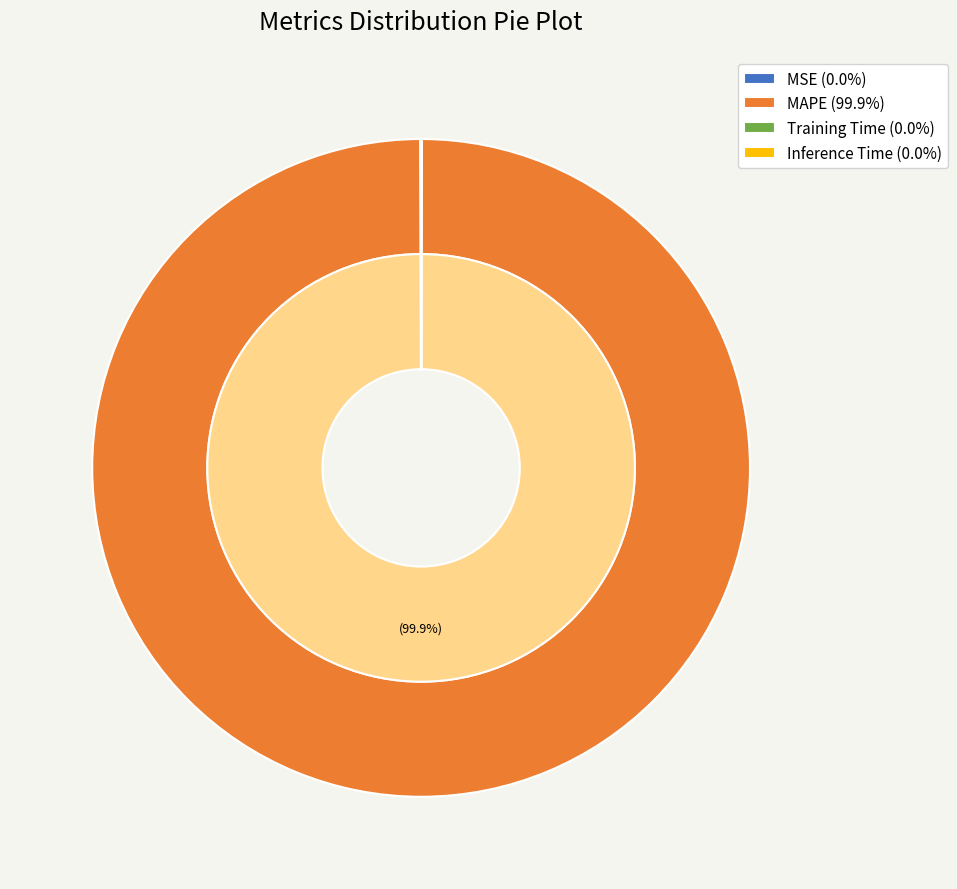

Does Training Time represent more than half of the total?

No